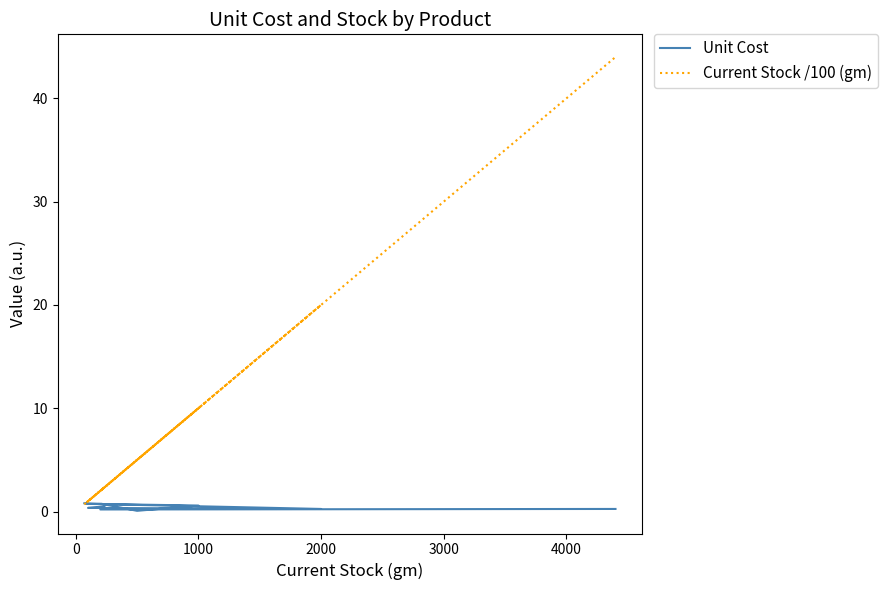

How many distinct data groups are displayed?

2